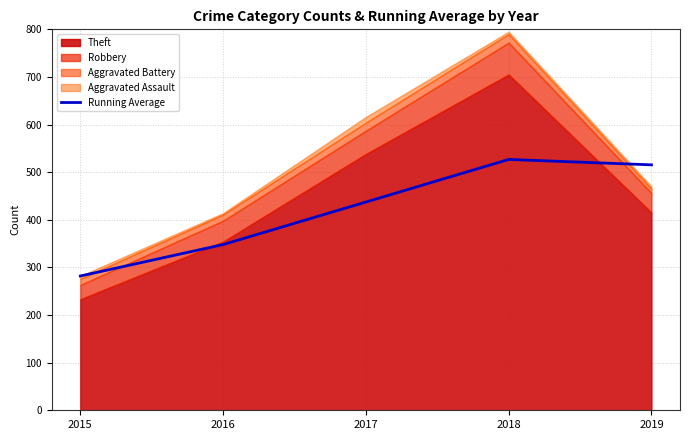

True or false: the data has more than 0 interior local peaks.

True